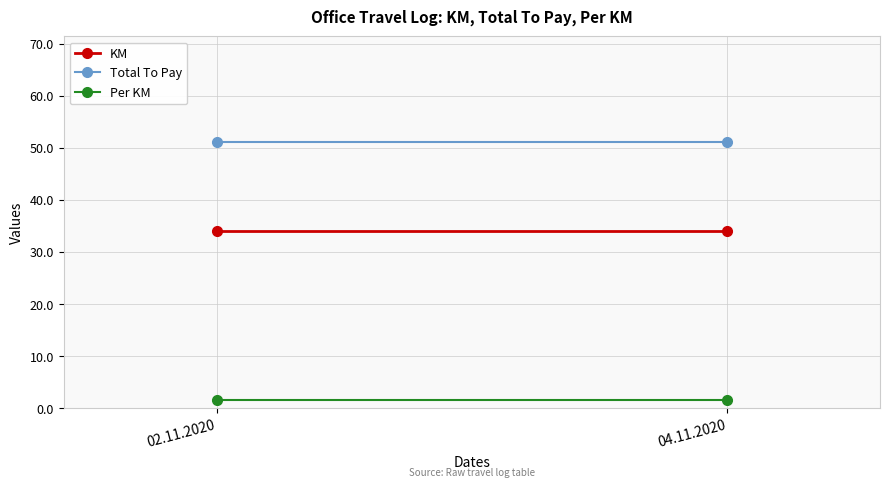

Rank the categories by KM value from lowest to highest.

02.11.2020, 04.11.2020